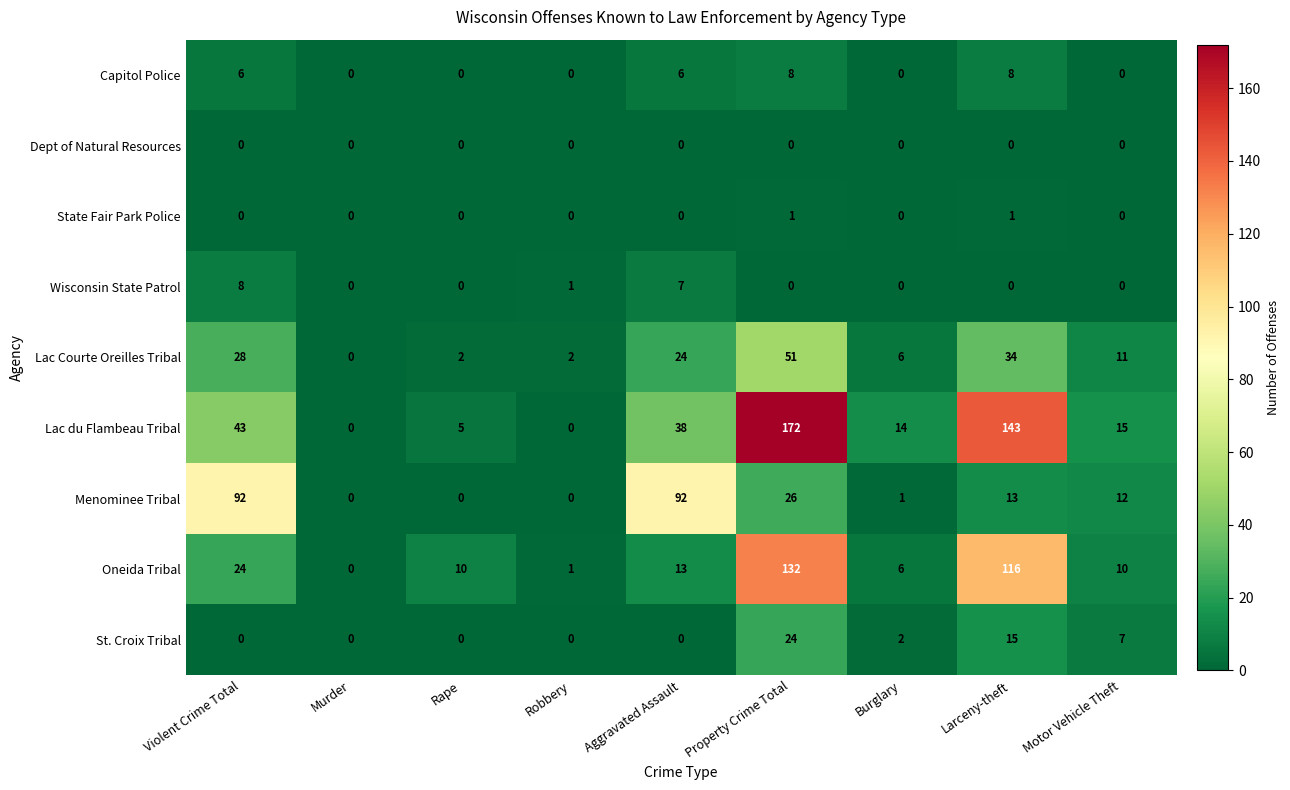

True or false: Lac du Flambeau Tribal has a value of 3 at Rape.

False